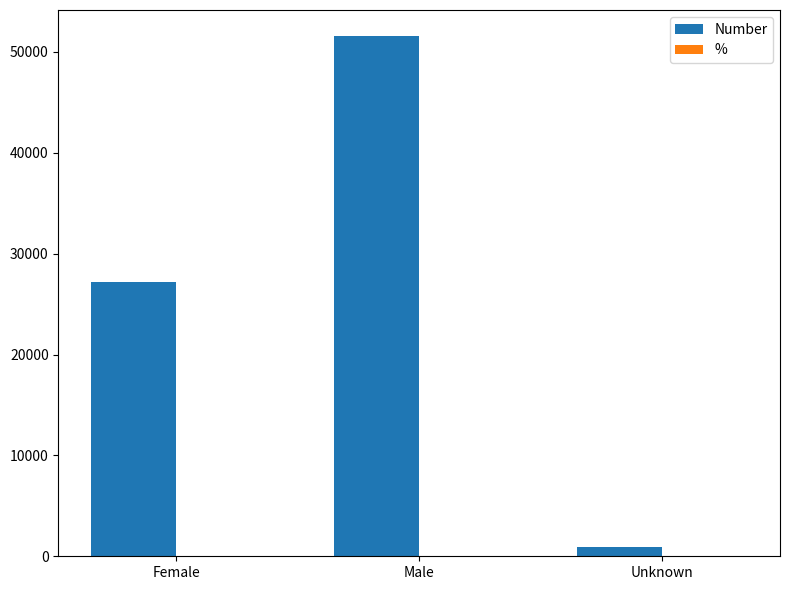

Which category has the highest value in the Number series?

Male